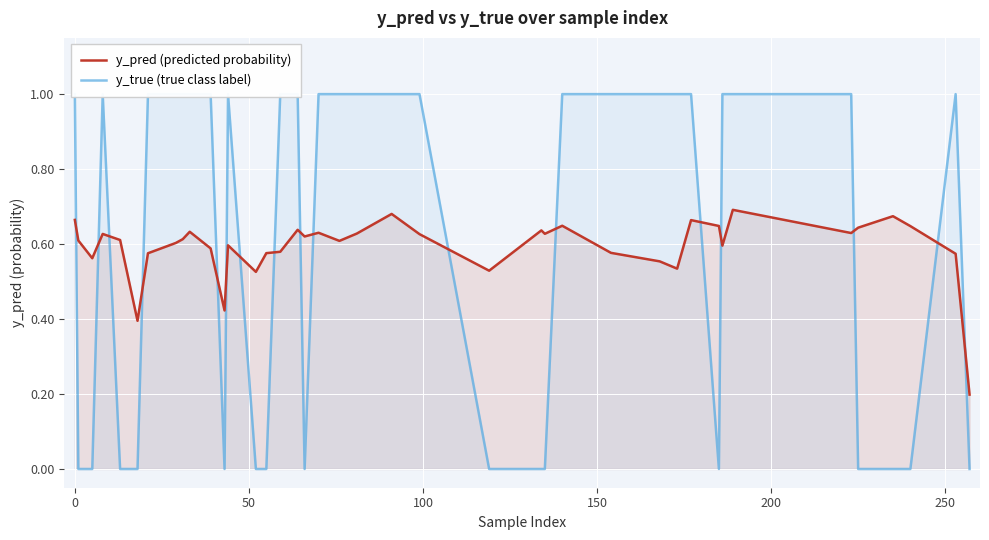

How many data points in y_true (true class label) are less than 1?

16